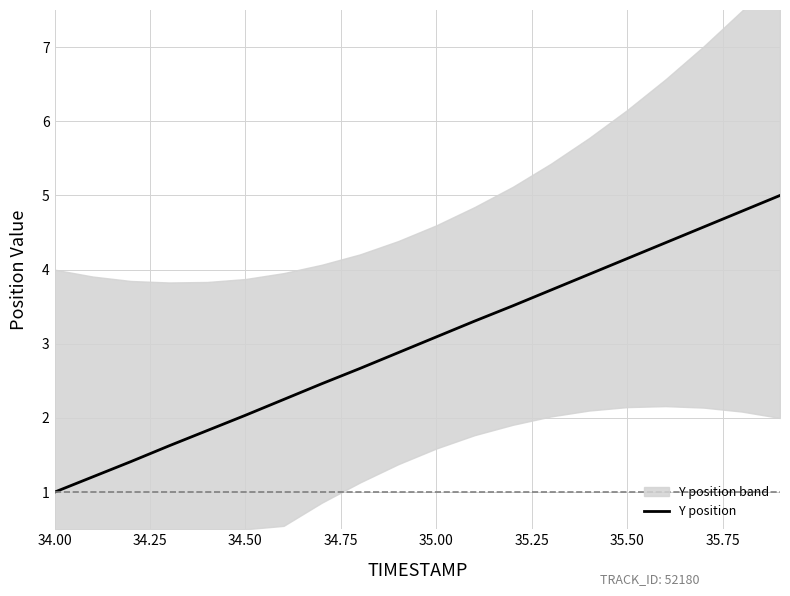

Is it true that Y position equals 1.0 at 34.50?

False